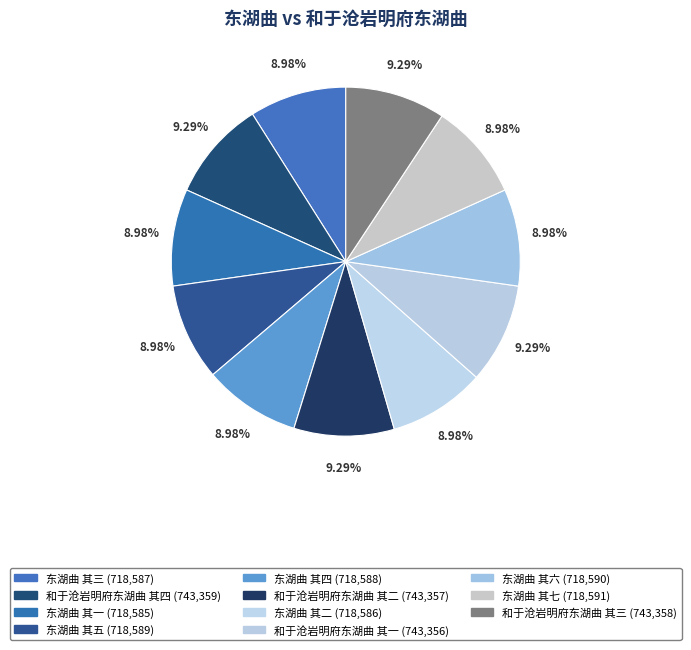

What is the ratio of the value at 东湖曲 其一 to the value at 东湖曲 其二?

1.0